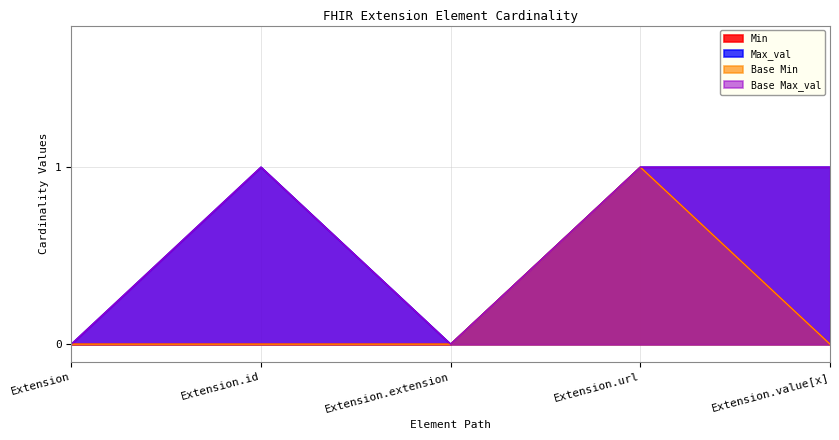

How many data points in Base Min are above 0?

1